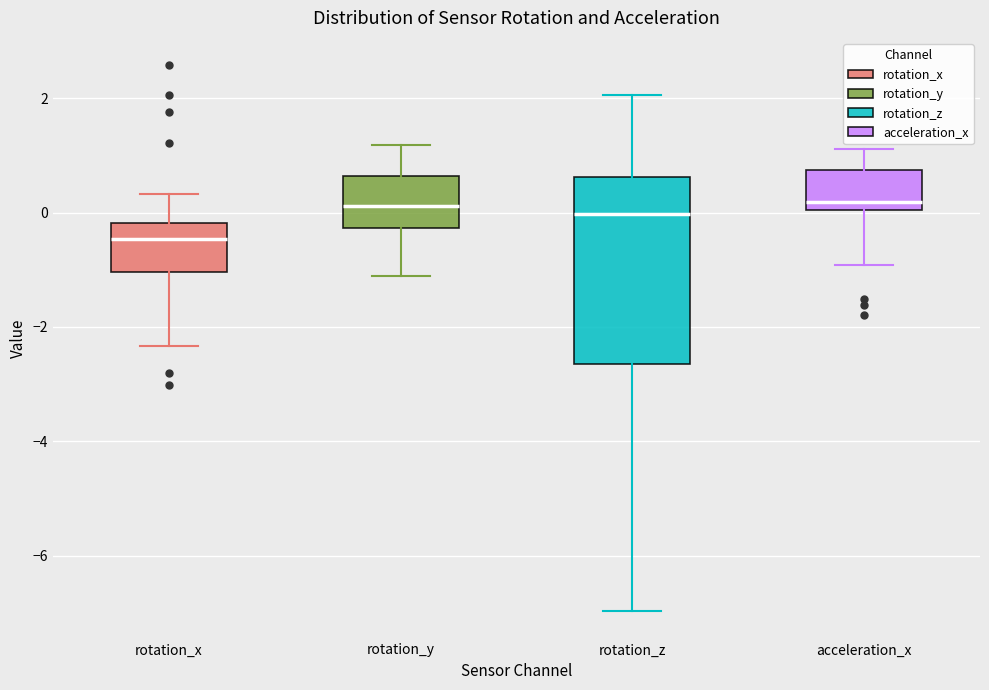

Comparing the boxes themselves (not the whiskers), which one is the tallest?

rotation_z